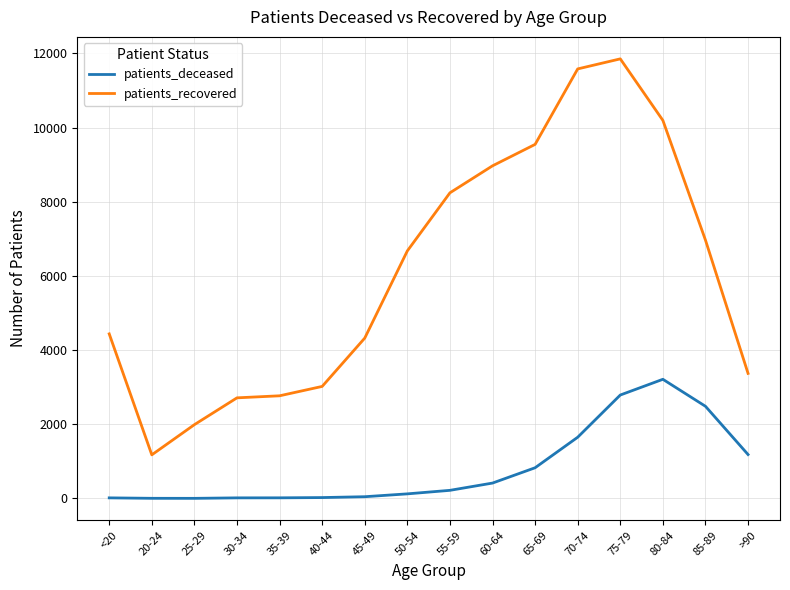

Which series has the largest total across all categories?

patients_recovered